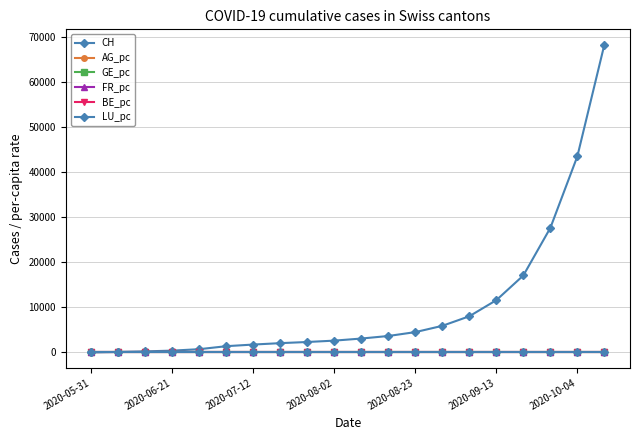

How many values in the FR_pc series exceed 0?

18